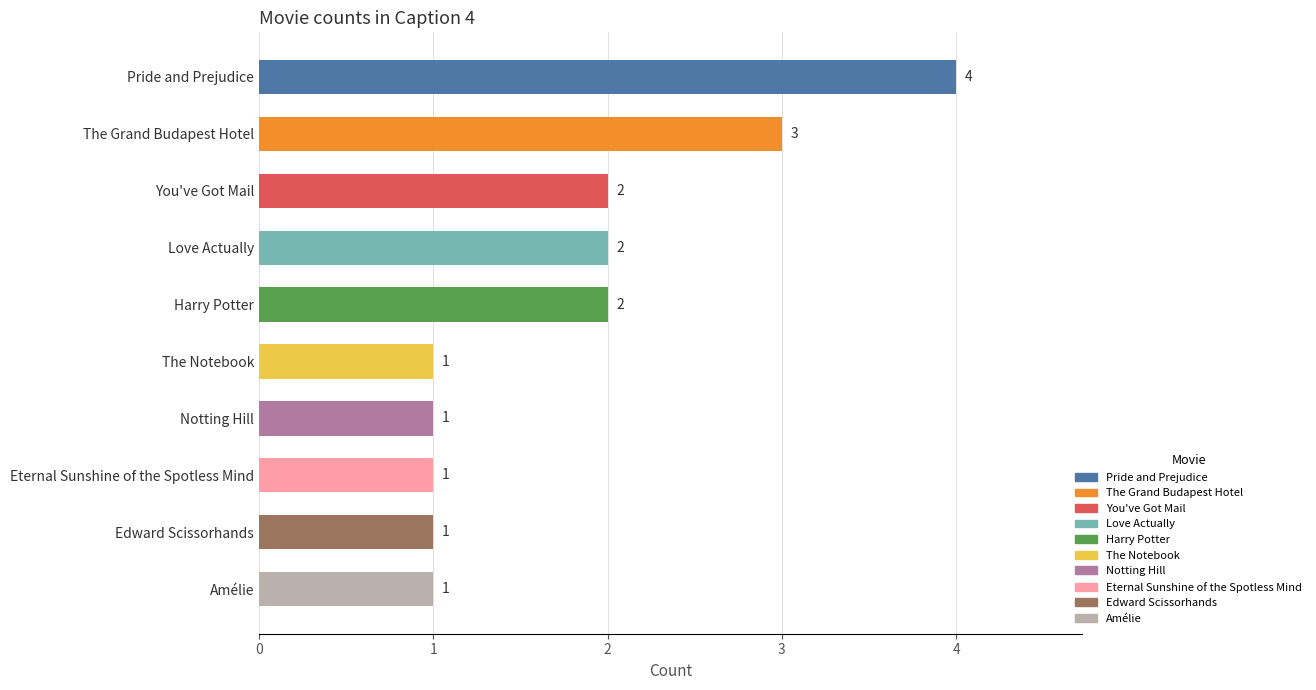

What is the change in value from You've Got Mail to Notting Hill?

-1